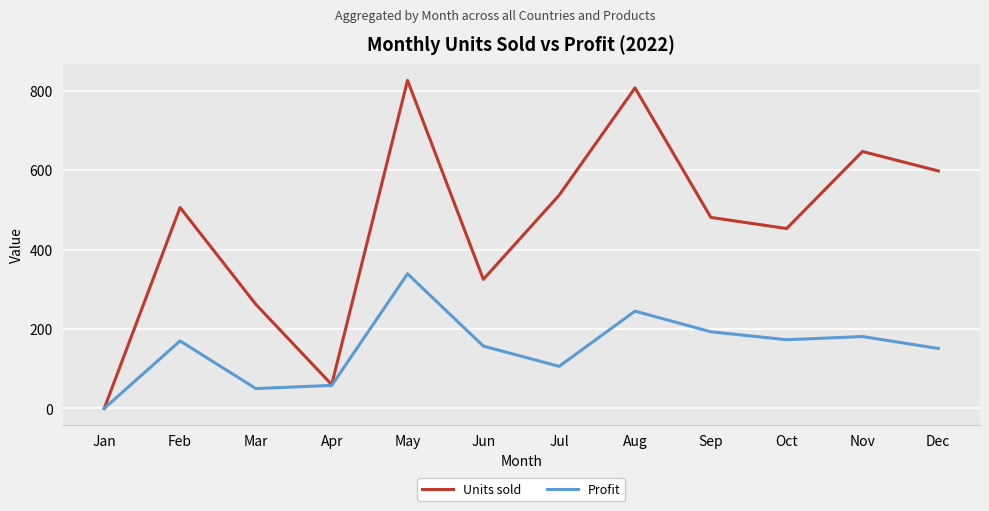

How many interior local peaks does the Units sold series have?

4